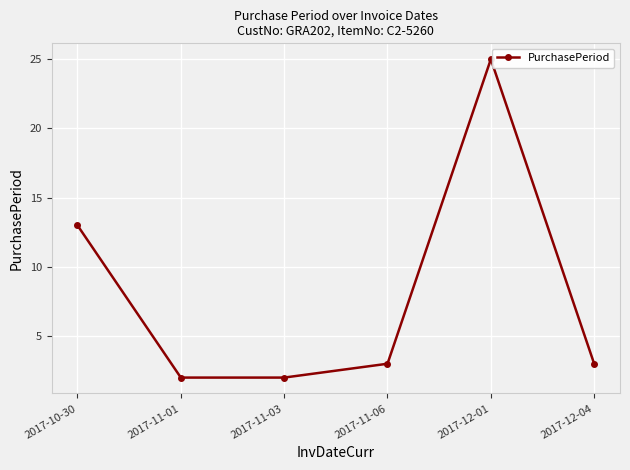

What is the maximum value shown in the chart?

25